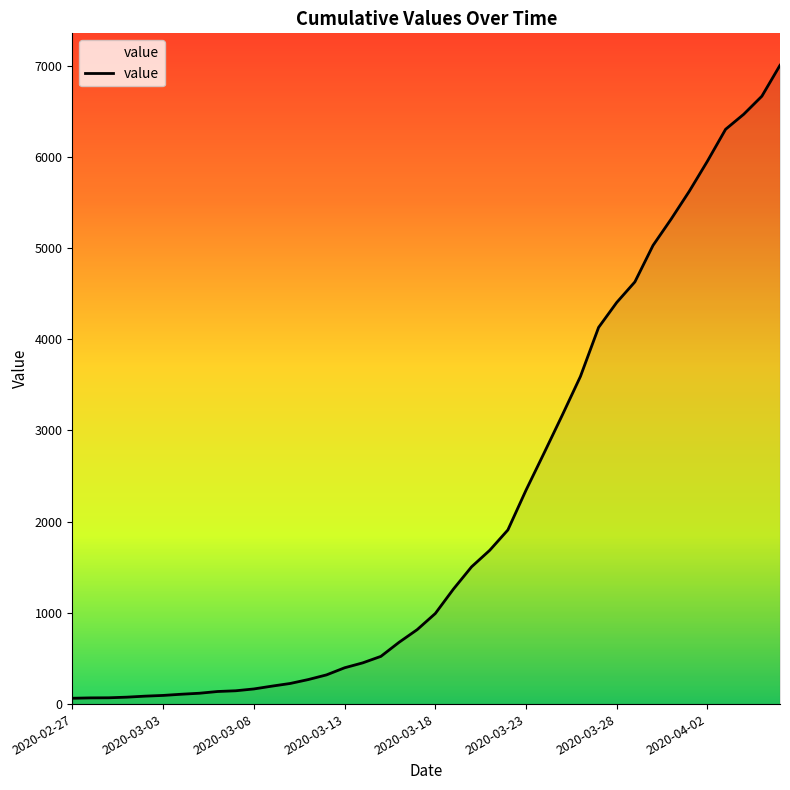

What is the difference between the maximum and minimum values?

6939